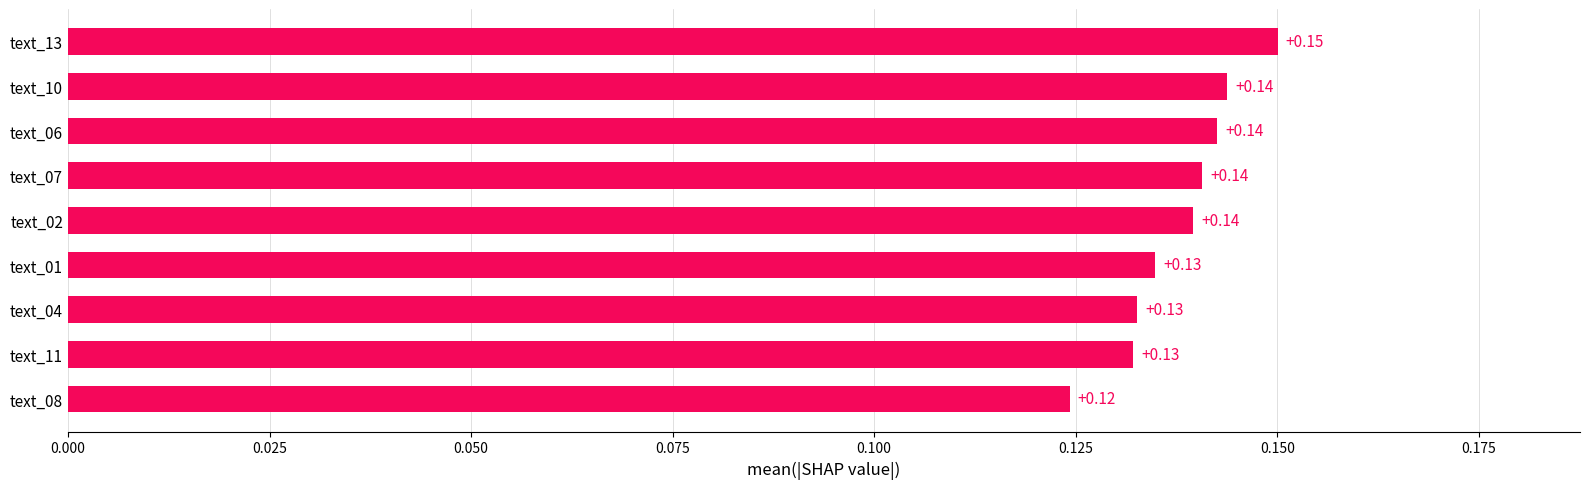

Are the bars grouped side by side (vs. stacked)?

No